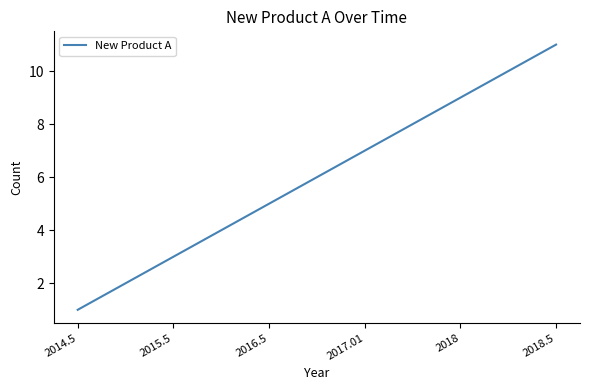

What is the greatest value displayed?

11